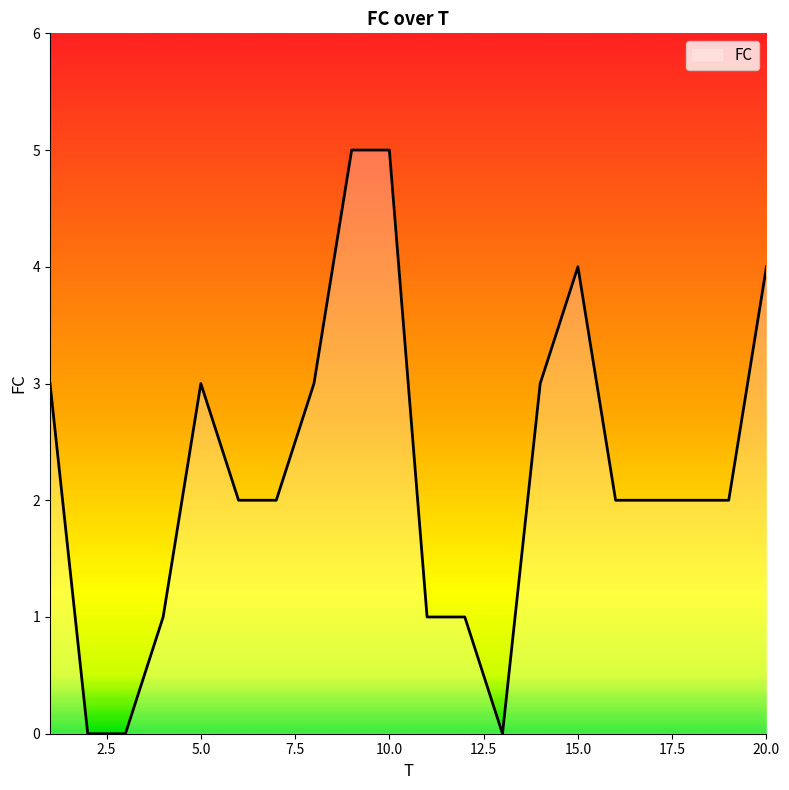

What is the greatest value displayed?

5